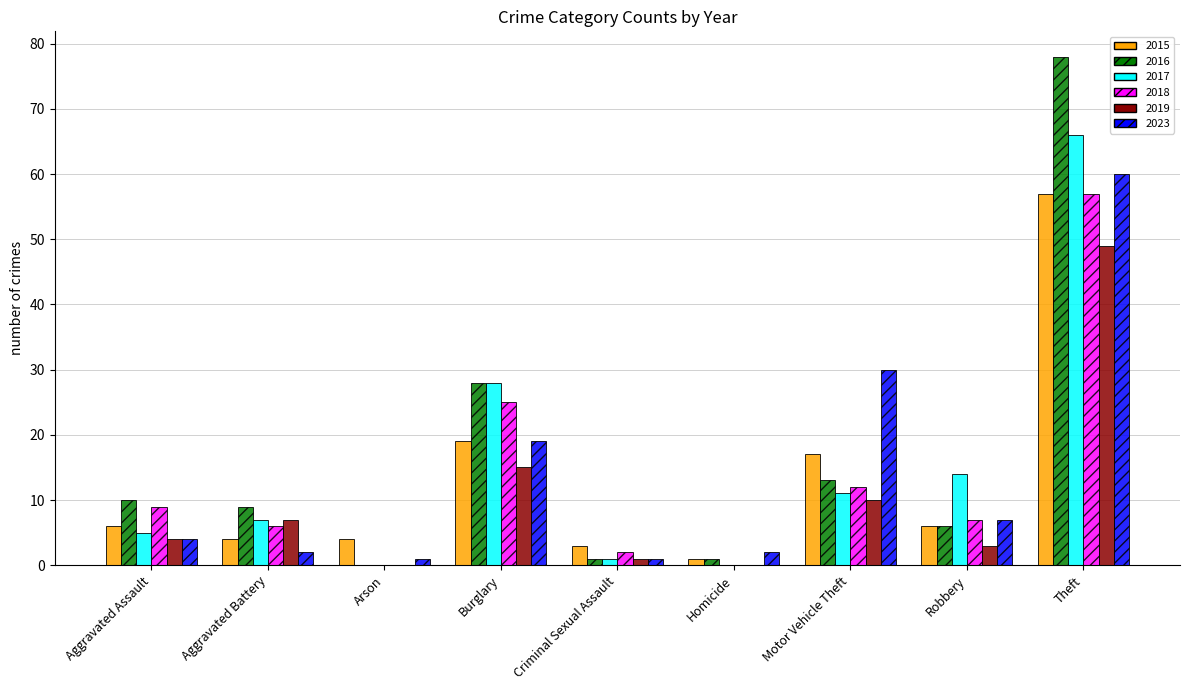

Count the number of data series in this chart.

6